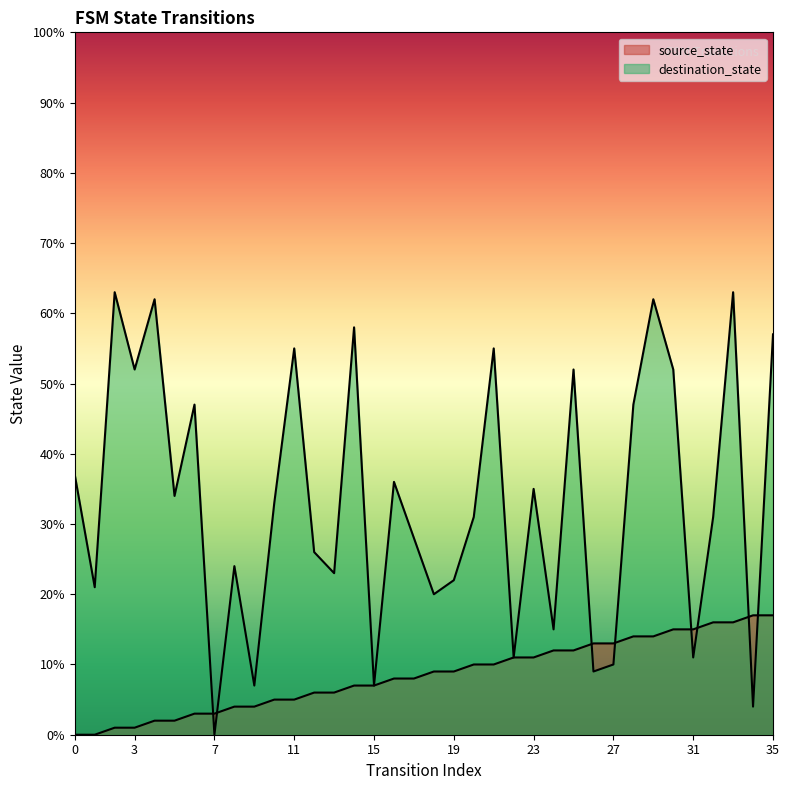

How many interior local valleys does the destination_state series have?

13